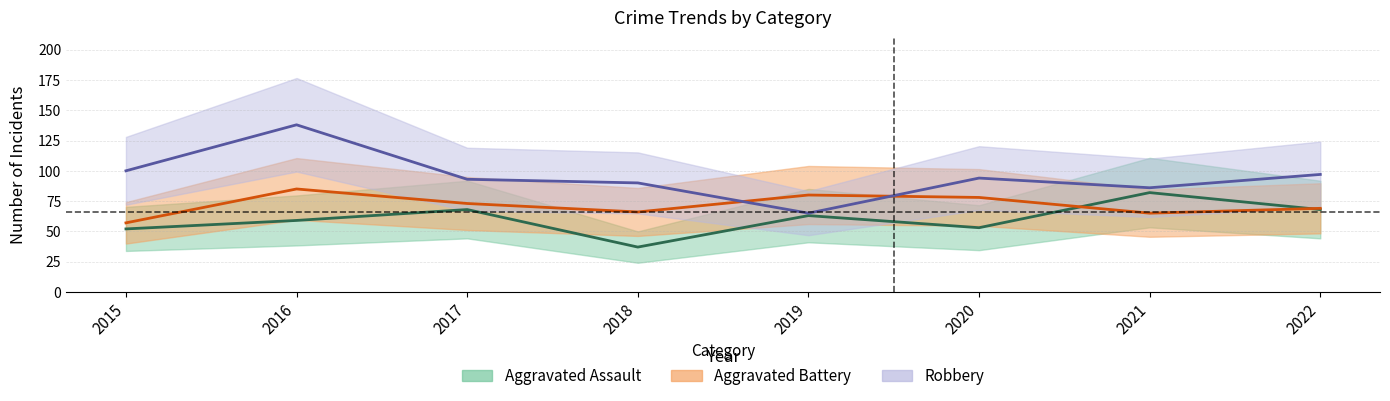

Reading left to right, extract all data points from this chart.

Aggravated Assault: 2015=52	2016=59	2017=68	2018=37	2019=63	2020=53	2021=82	2022=68
Aggravated Battery: 2015=57	2016=85	2017=73	2018=66	2019=80	2020=78	2021=65	2022=69
Robbery: 2015=100	2016=138	2017=93	2018=90	2019=65	2020=94	2021=86	2022=97